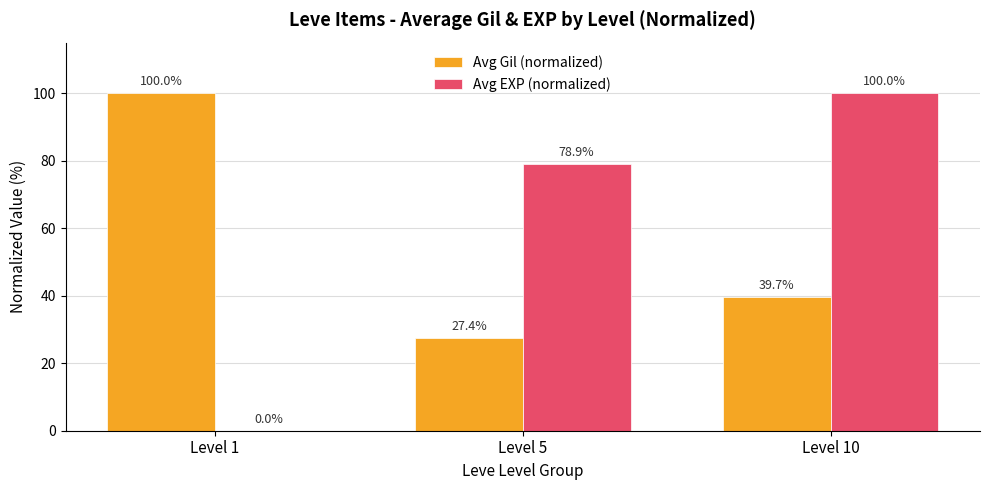

Are the bars grouped side by side (vs. stacked)?

Yes